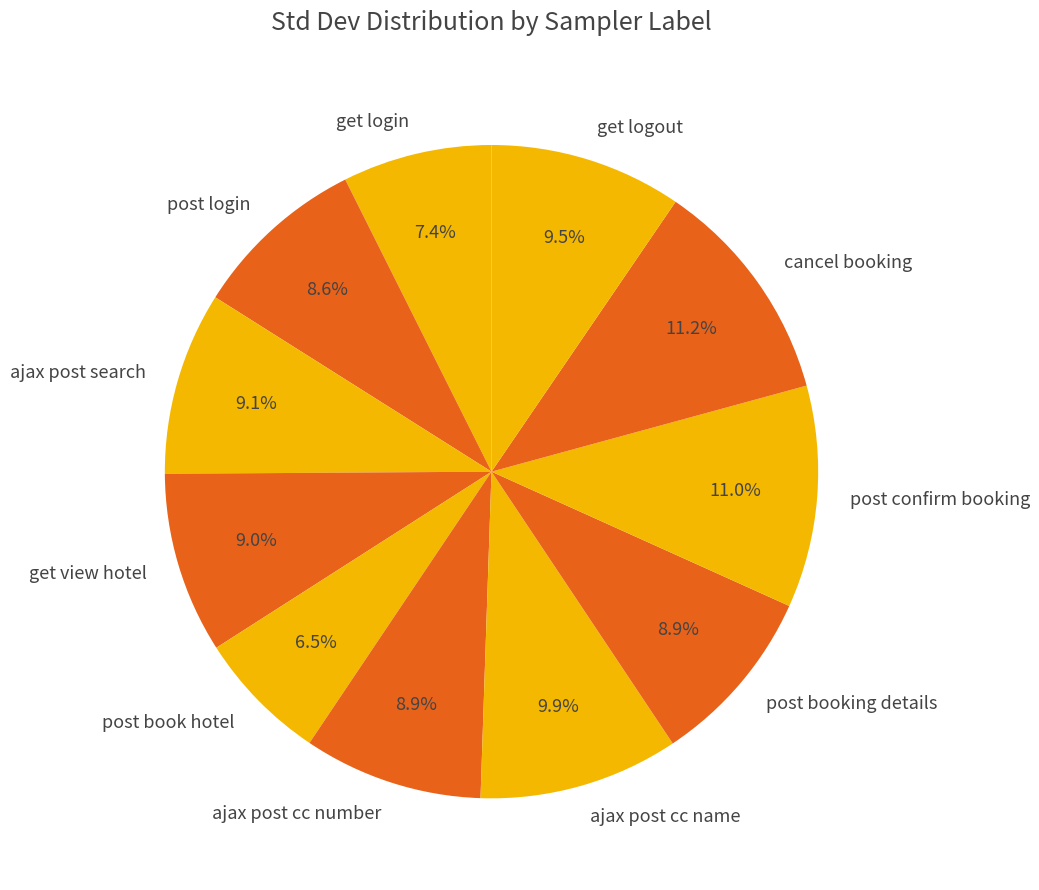

How many slices are in this pie chart?

11